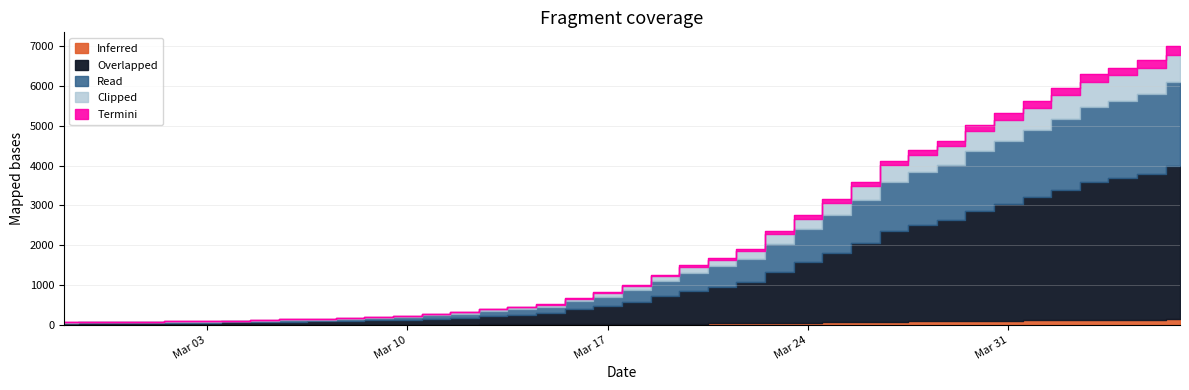

True or false: the data has more than 2 interior local peaks.

False